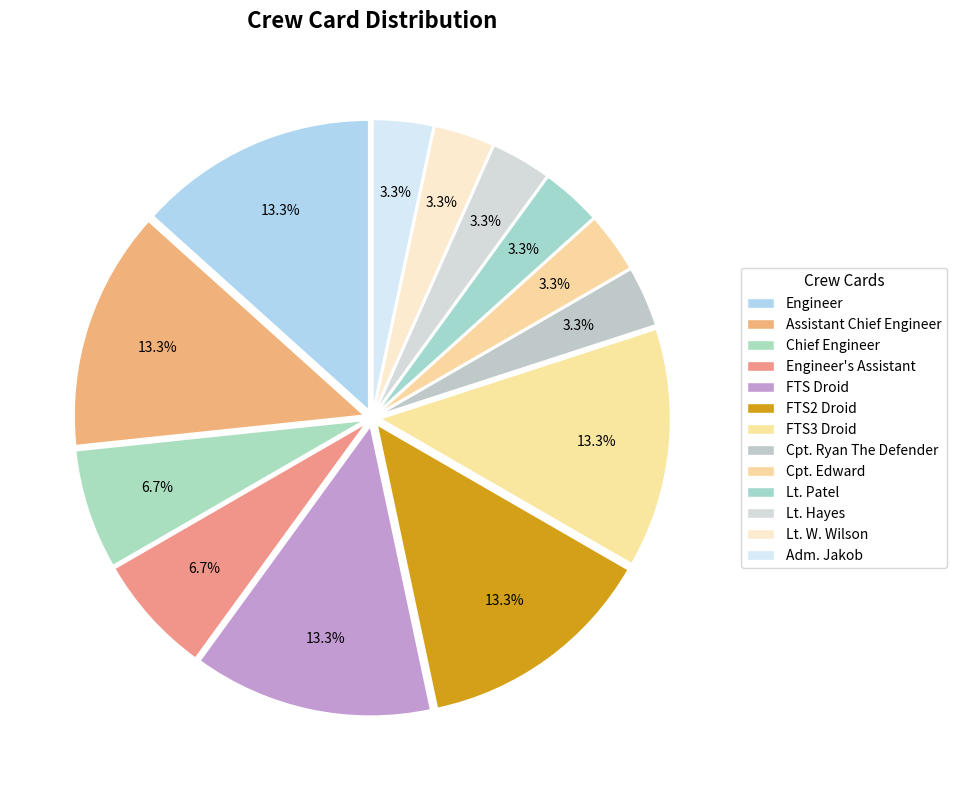

To the nearest percent, what is the combined percentage of Cpt. Edward and Engineer?

17%